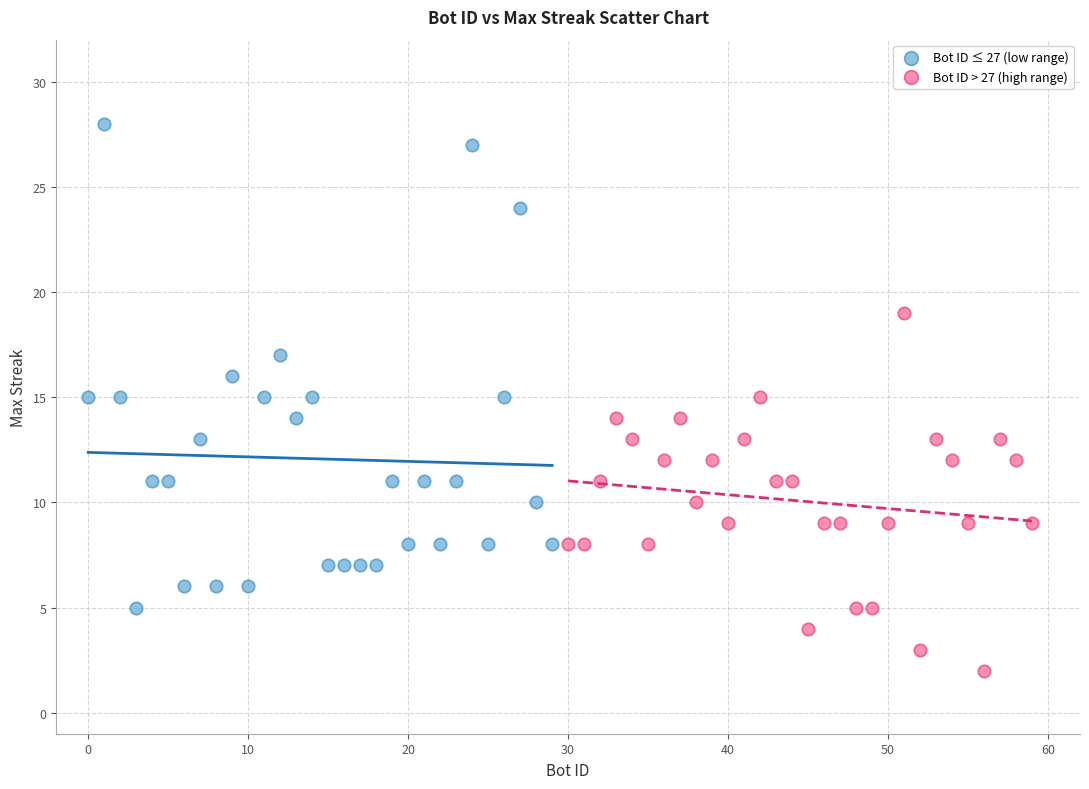

Which series reaches the minimum Y coordinate?

Bot ID > 27 (high range)